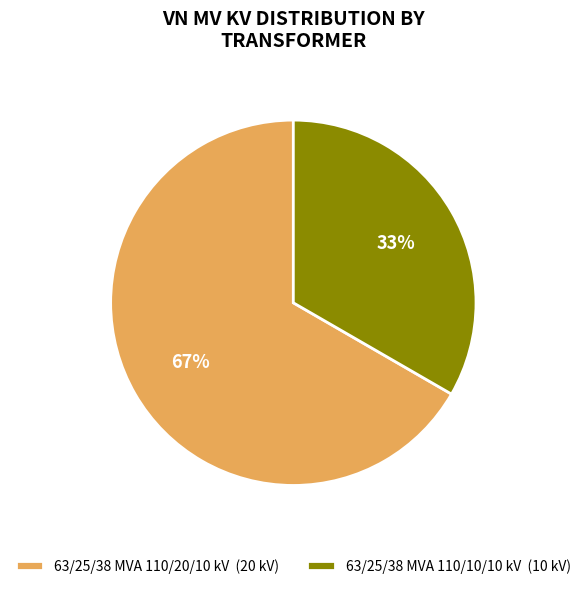

What is the majority slice?

63/25/38 MVA 110/20/10 kV